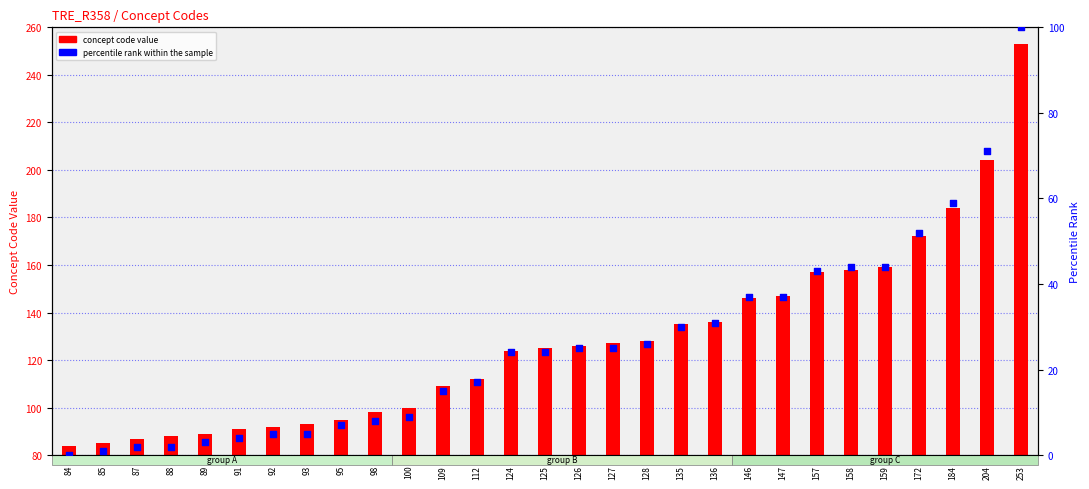

Which series reaches the maximum Y coordinate?

concept code value